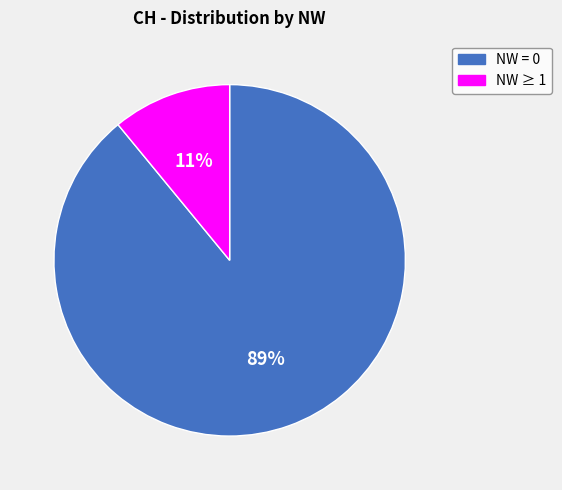

How many segments does this pie chart have?

2